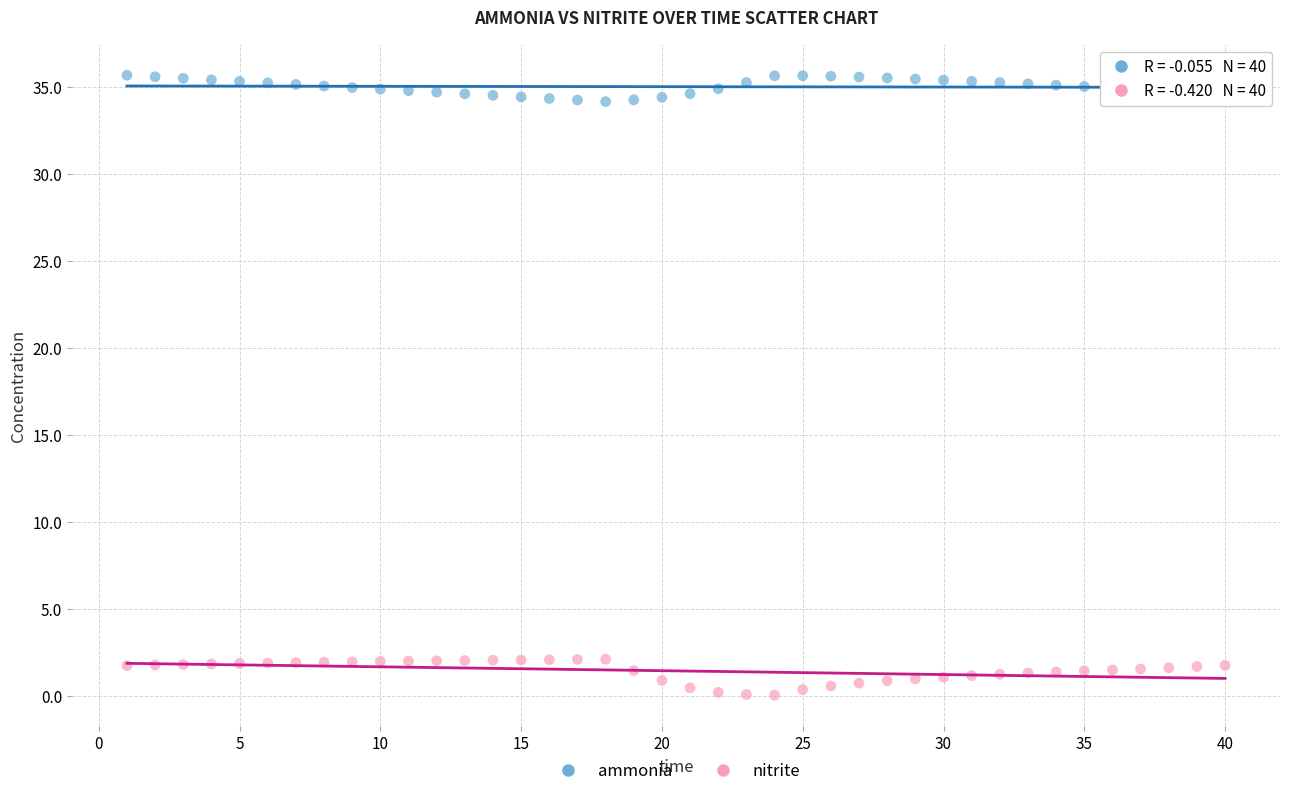

Across all data points, what is the range of Y values (max minus min)?

35.6